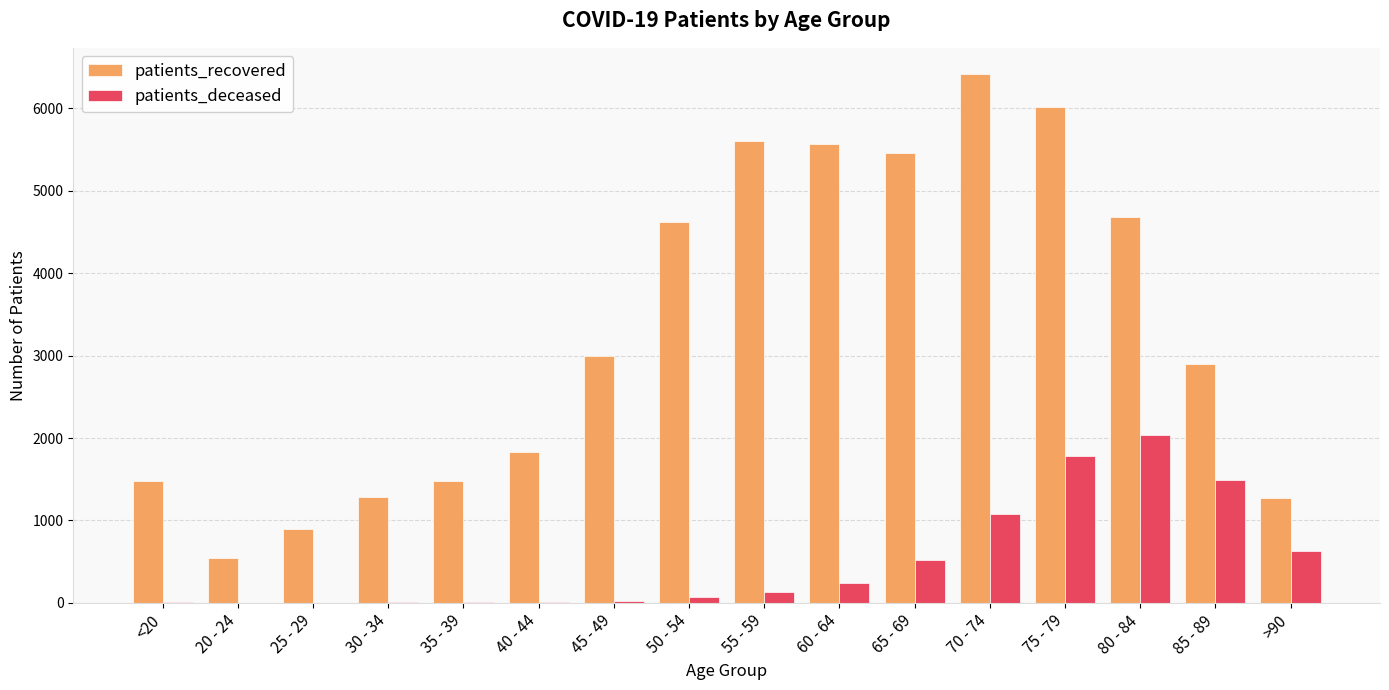

Between 25 - 29 and 40 - 44, which series saw the biggest shift?

patients_recovered